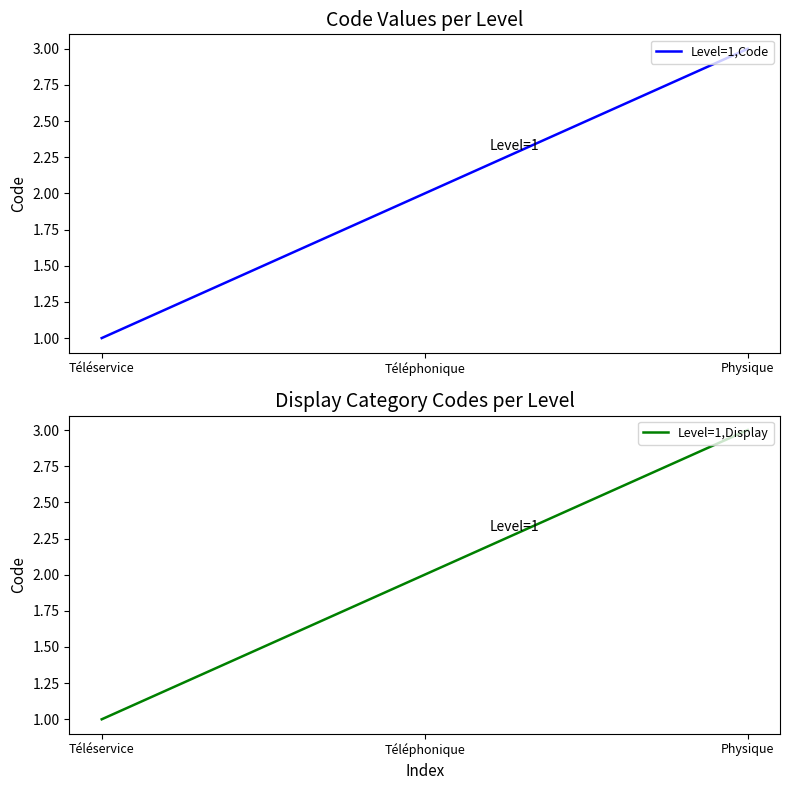

What is the sum of the Level=1,Code values at Téléphonique and Physique?

5